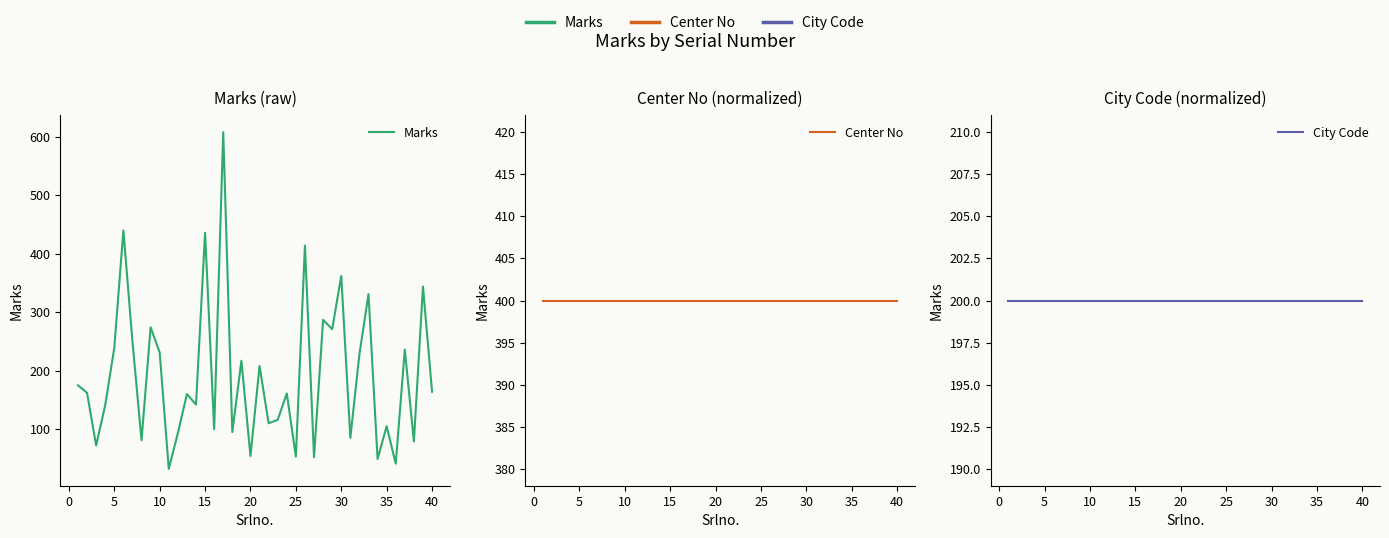

What is the value of the City Code point at the 7th from the left?

200